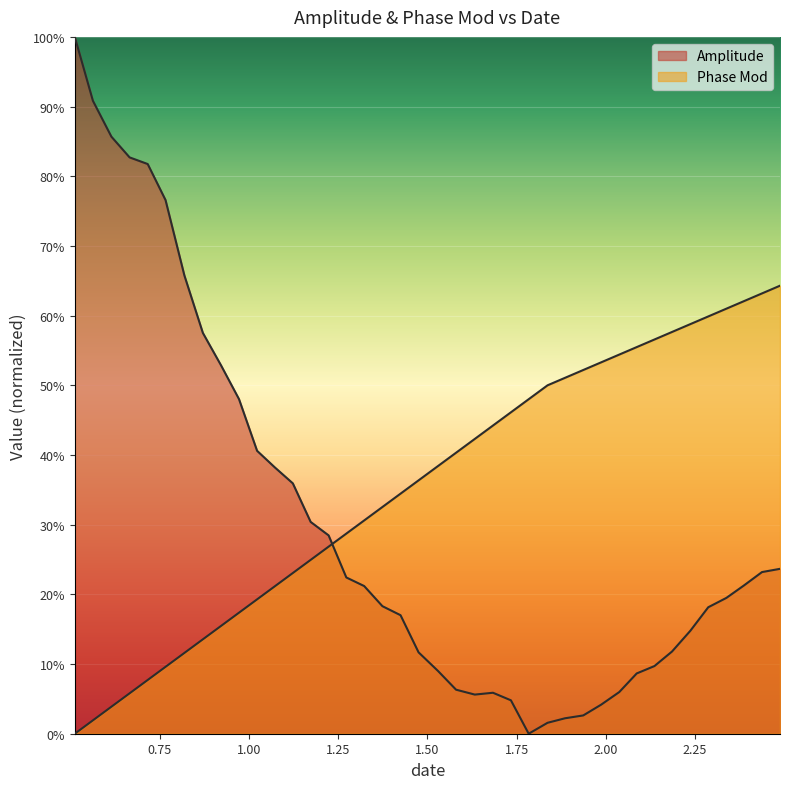

In Amplitude, how many points are higher than both neighbors (excluding endpoints)?

1